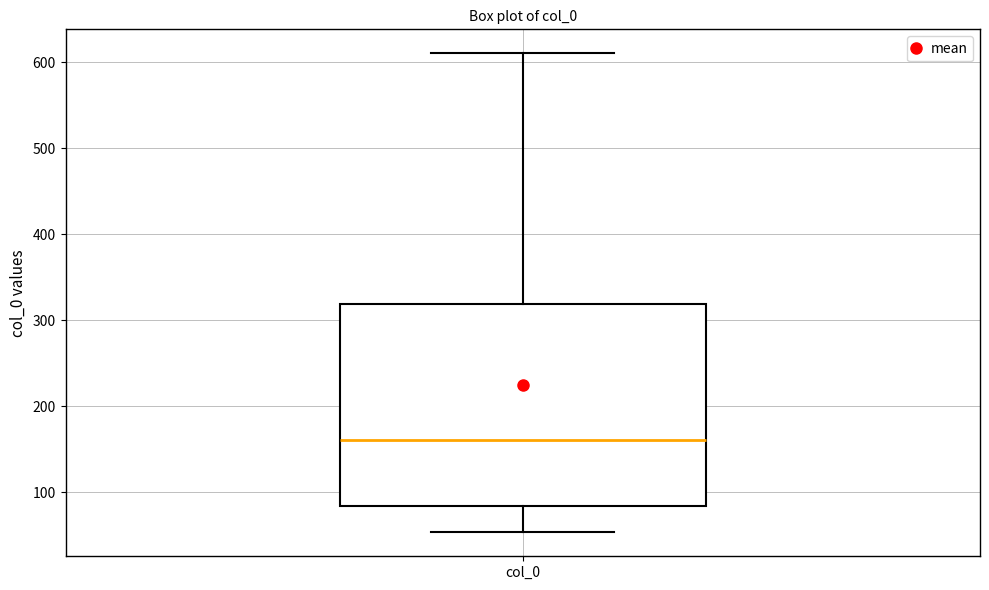

Read this box plot against the y-axis: the position of the median line, the range covered by the box, and the ends of both whiskers. The values are not printed on the chart, so give them approximately, as read against the axis.

median 160, box 80 to 320, whiskers 50 to 610